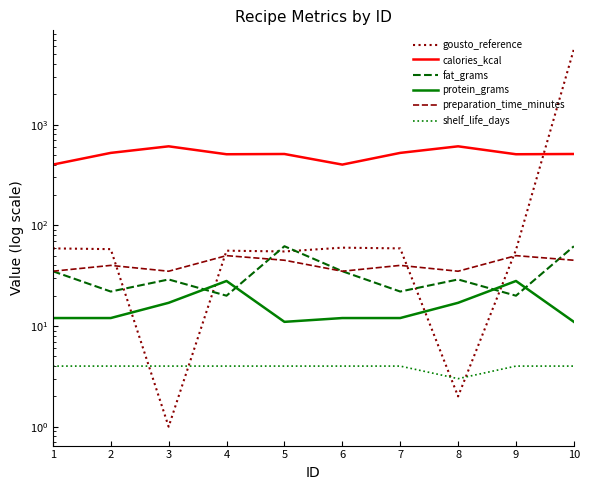

Which has a higher value, 2 or 4?

2